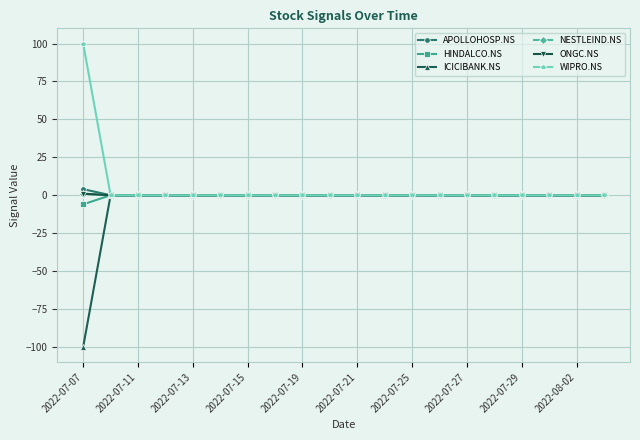

Which label corresponds to the smallest value in the chart?

2022-07-07